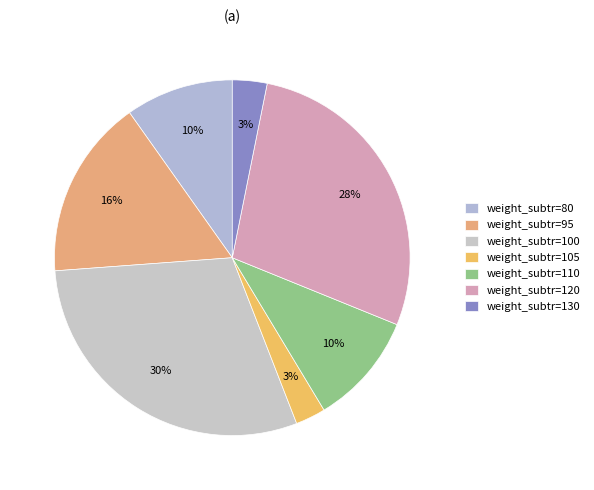

How many segments does this pie chart have?

7